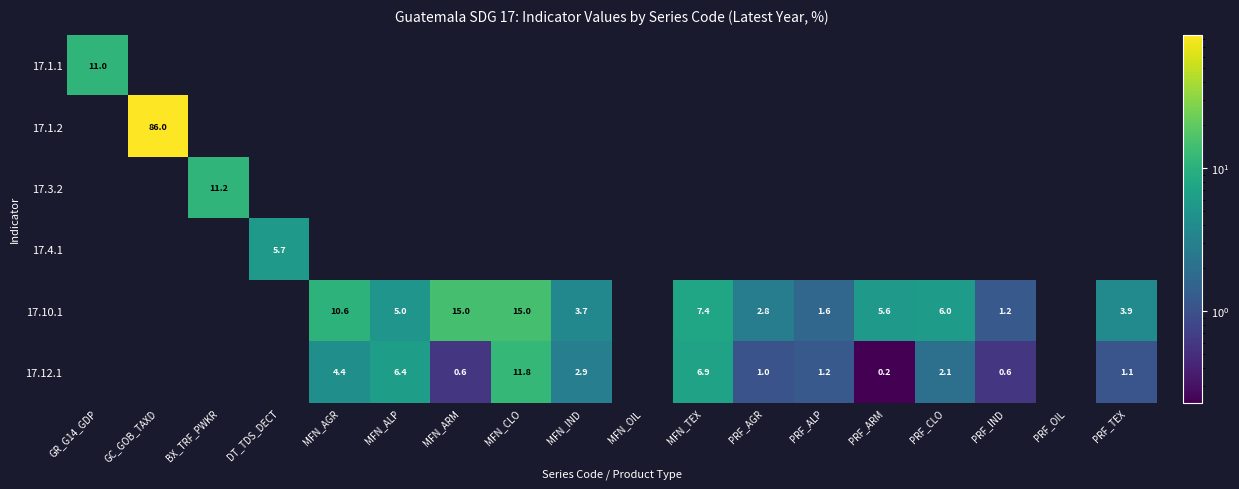

The 17.12.1 series shows 20.3 at MFN_CLO. True or false?

False